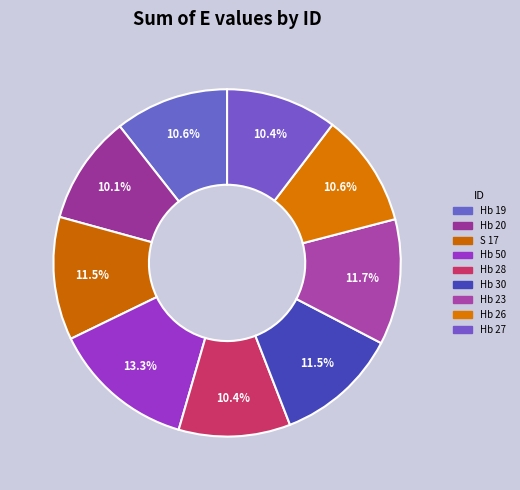

What is the largest slice in the pie chart?

Hb 50